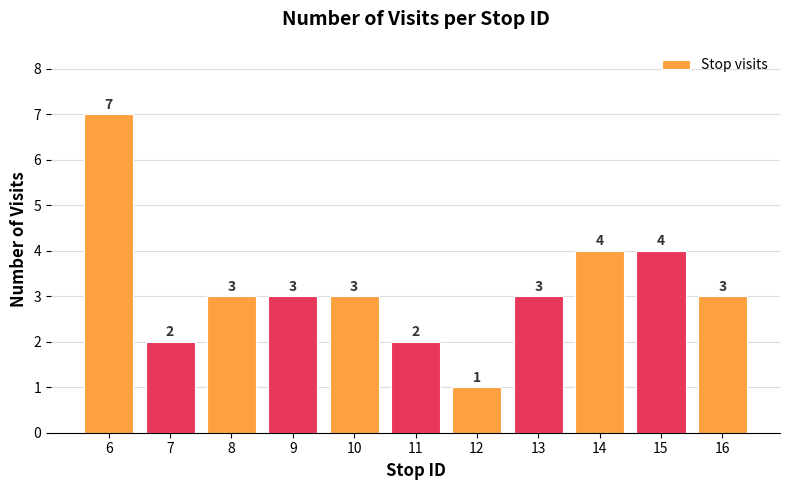

The value at 6 is 7. True or false?

True